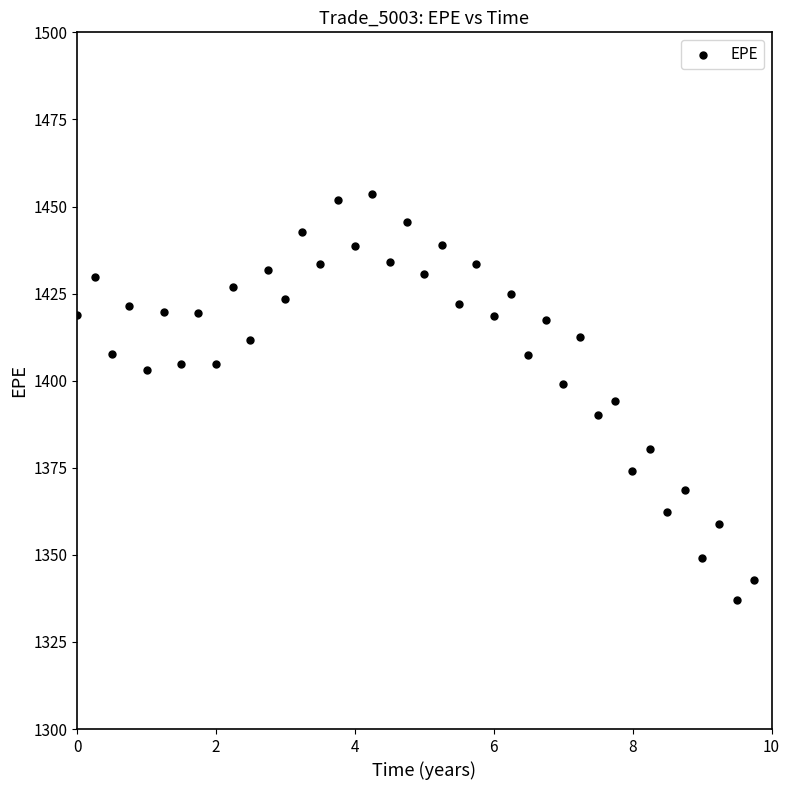

What is the range of X values (max minus min)?

9.8